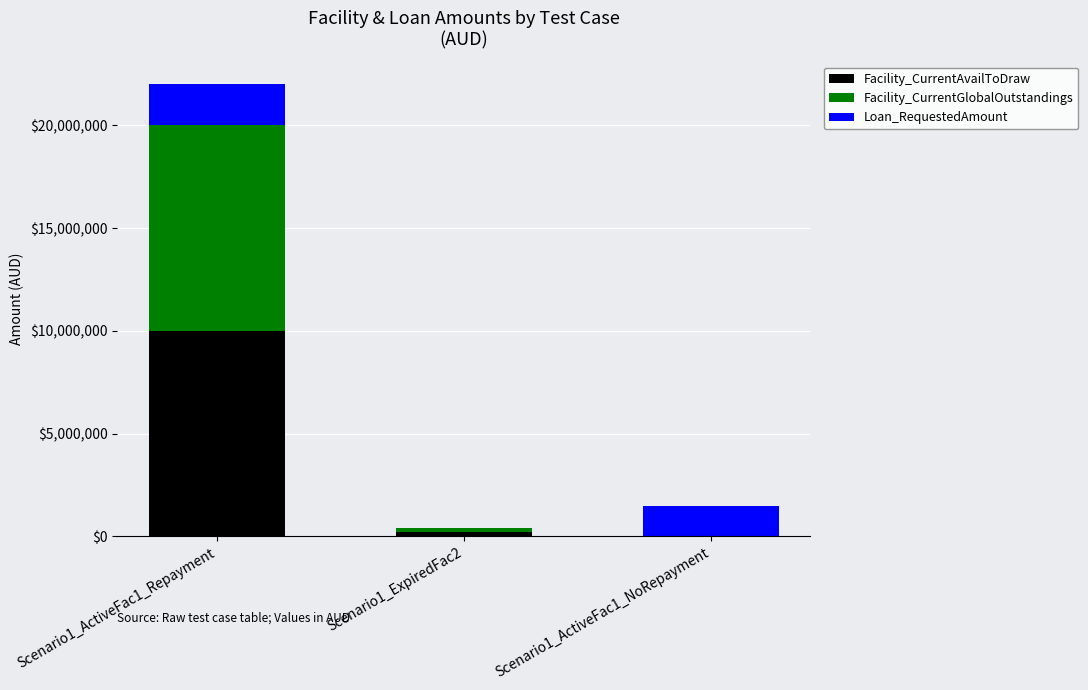

At which category is the sum across all series the highest?

Scenario1_ActiveFac1_Repayment